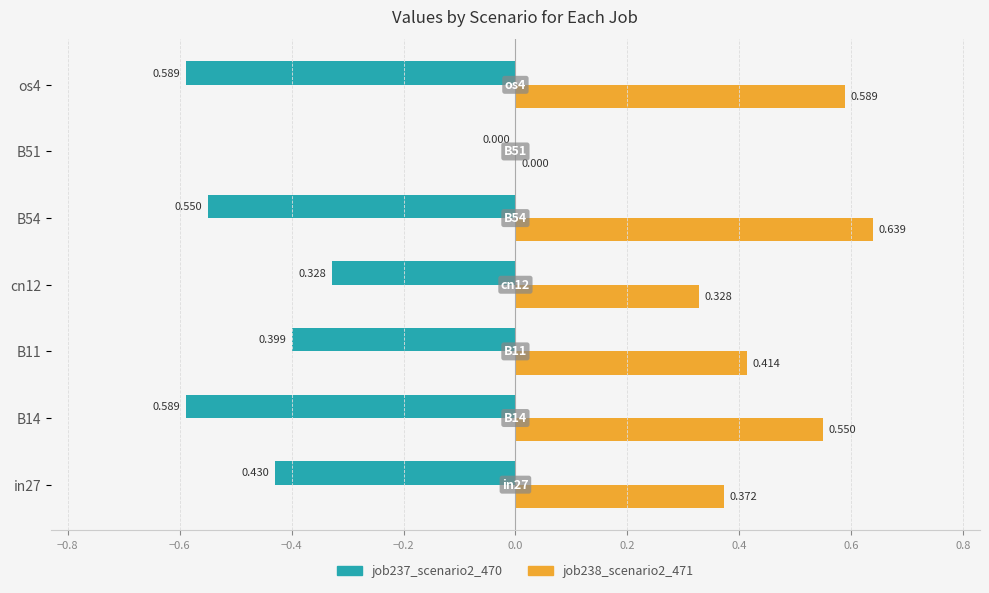

What are all the series names shown in the legend?

job237_scenario2_470, job238_scenario2_471